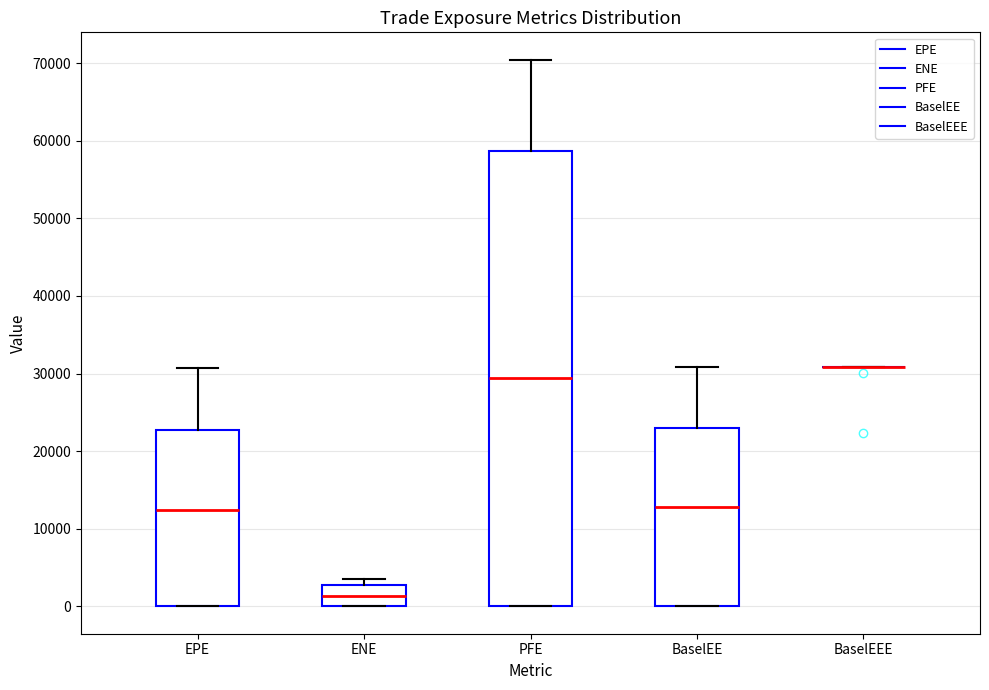

Reading left to right, read every box against the y-axis: the position of its median line, the range the box covers, and the ends of its whiskers. The values are not printed on the chart, so give them approximately, as read against the axis.

EPE: median 12000, box 0 to 23000, whiskers 0 to 31000
ENE: median 1000, box 0 to 3000, whiskers 0 to 4000
PFE: median 29000, box 0 to 59000, whiskers 0 to 70000
BaselEE: median 13000, box 0 to 23000, whiskers 0 to 31000
BaselEEE: box collapsed to a line at 31000, whiskers 31000 to 31000